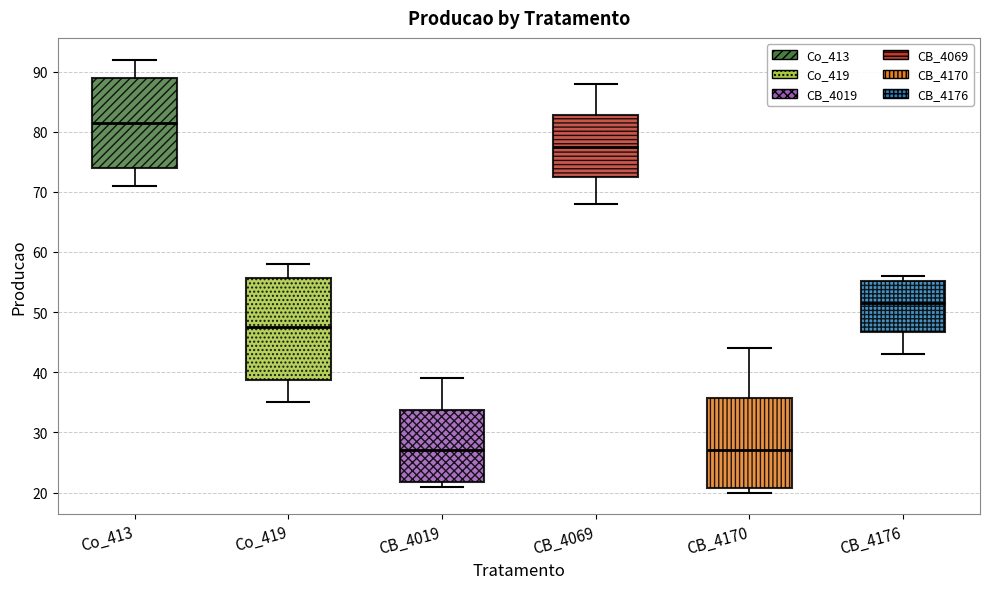

Which box is the tallest, from its lower edge to its upper edge?

Co_419